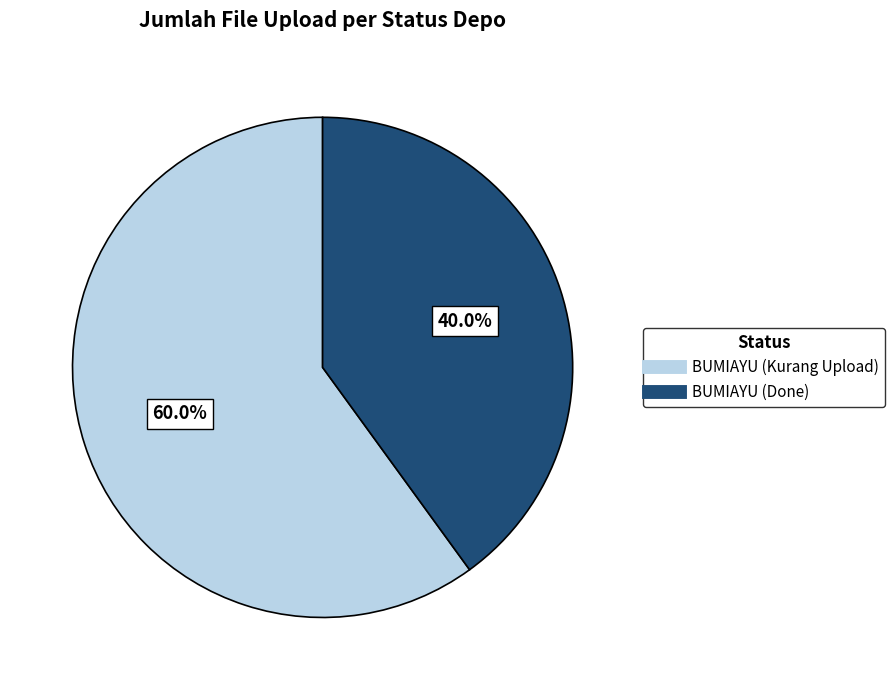

To the nearest percent, what portion does BUMIAYU (Kurang Upload) represent?

60%